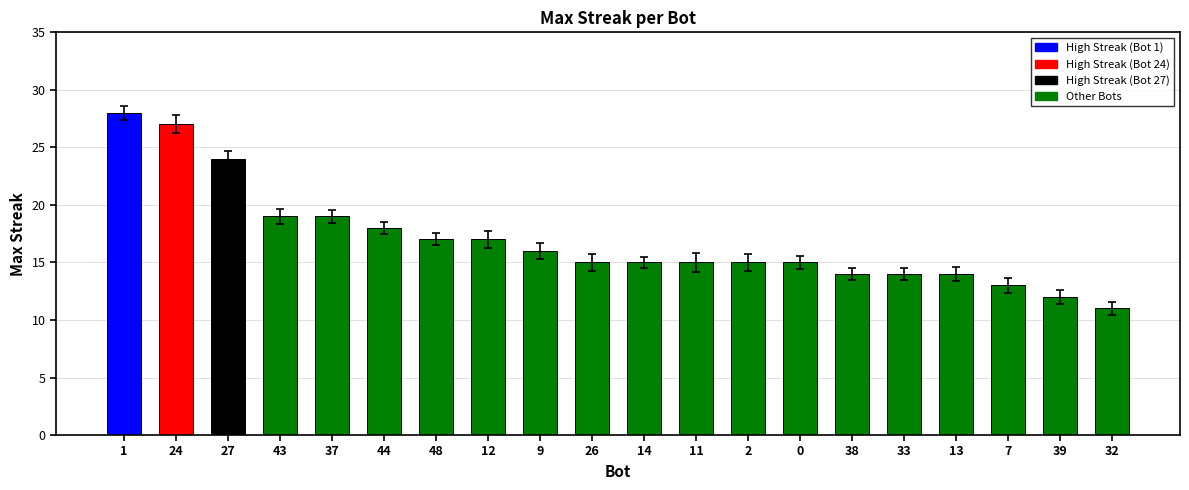

What is the value of the 20th bar from the left?

11